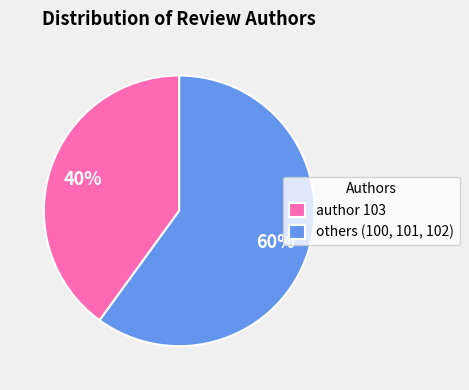

Which slice represents more than half of the pie?

others (100, 101, 102)